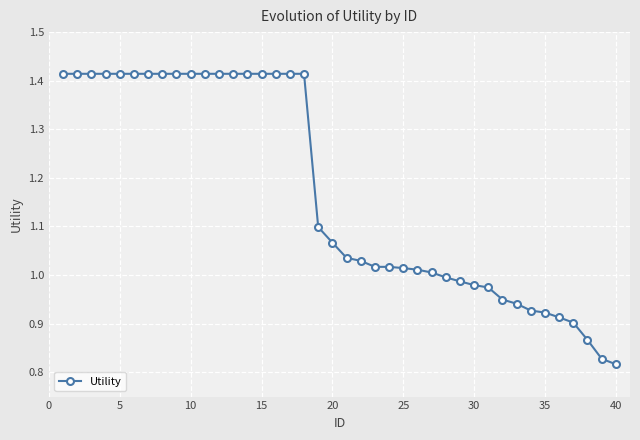

What is the difference between the second highest and minimum values?

0.6